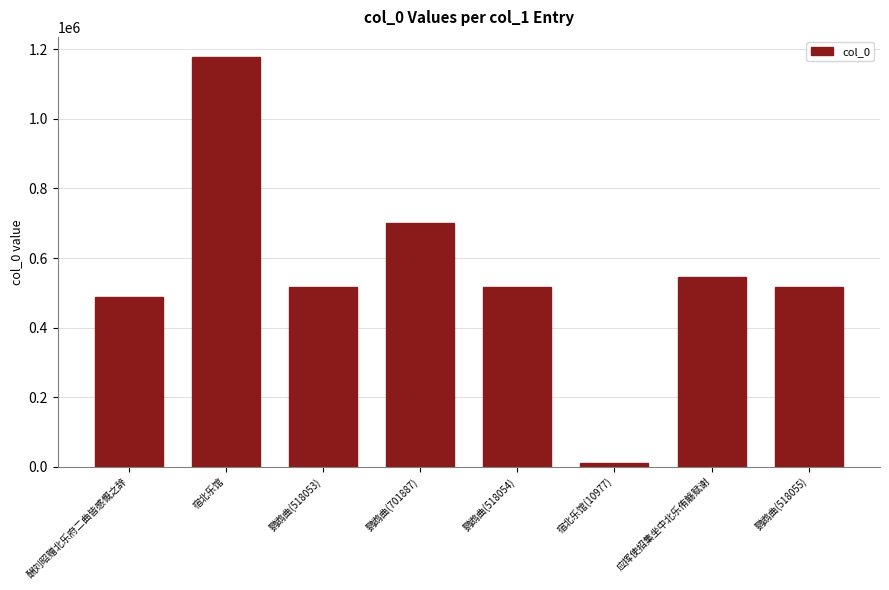

Is it true that the value at 应挥使招集坐中北乐侑觞赋谢 is 545405?

True